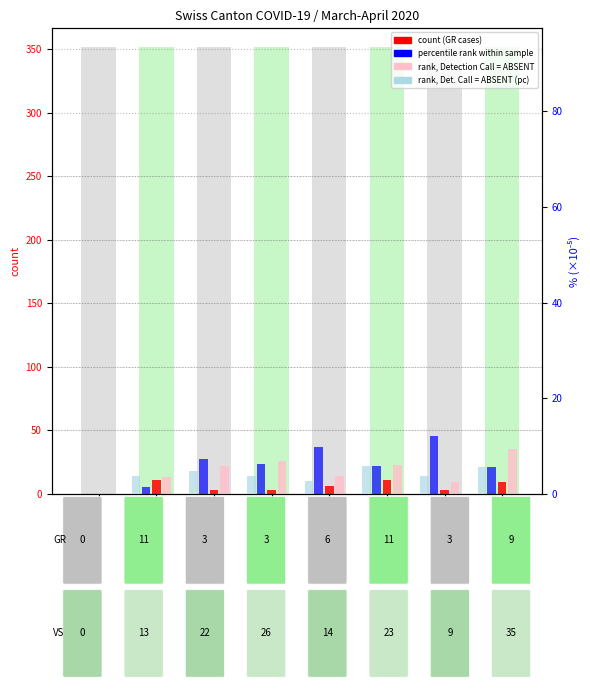

The count (GR cases) series shows 5.3 at VD. True or false?

False